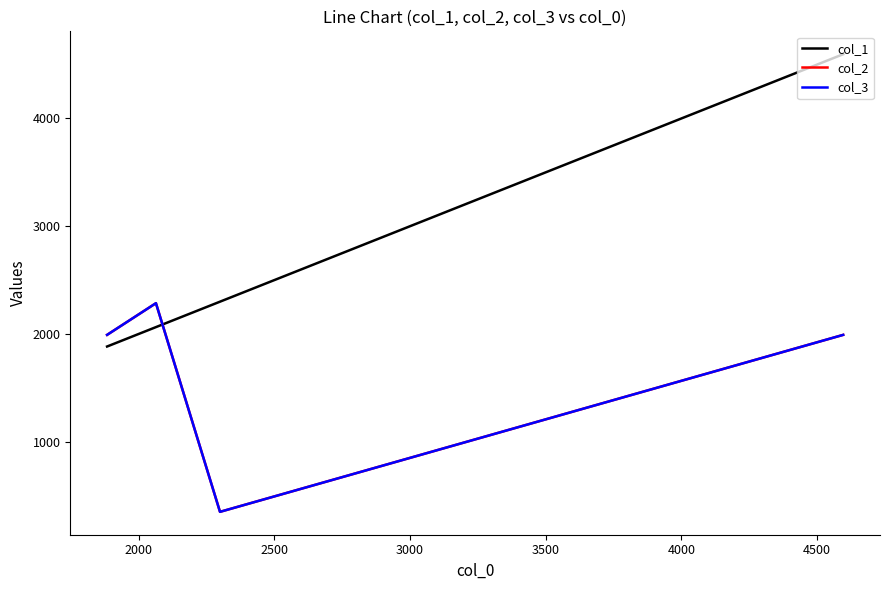

Is this an area chart (filled region under the line)?

No